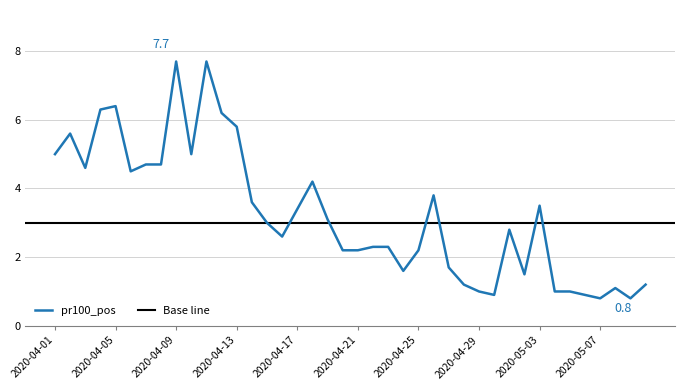

Which label corresponds to the smallest value in the chart?

2020-05-07